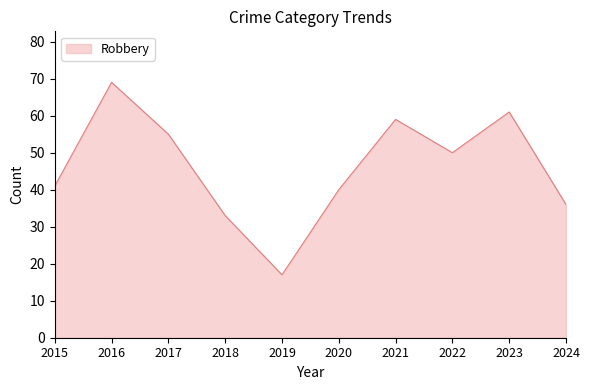

How many distinct data groups are displayed?

1